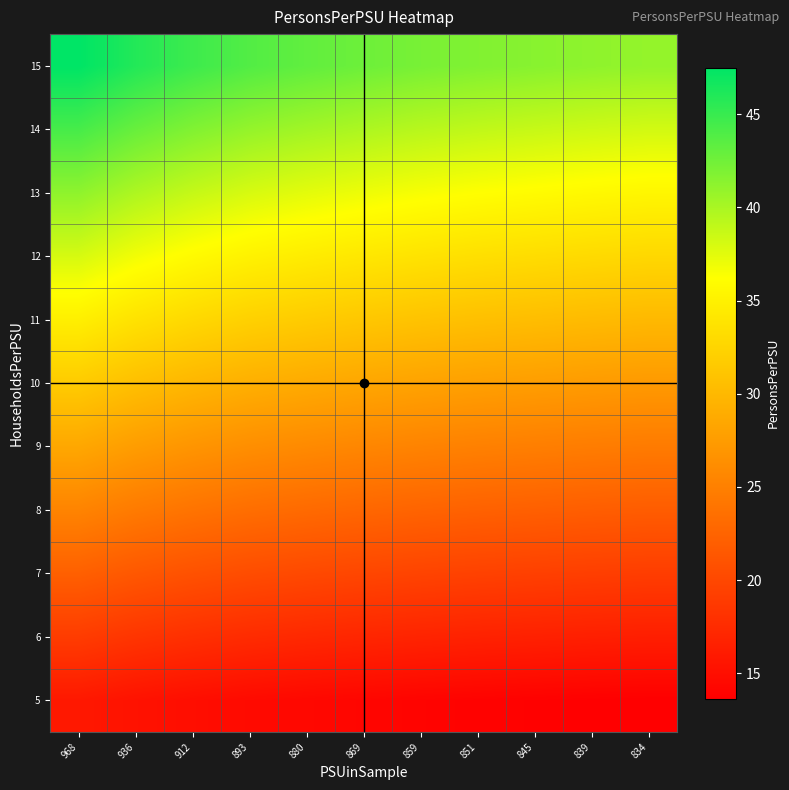

At which category is the sum across all series the highest?

968